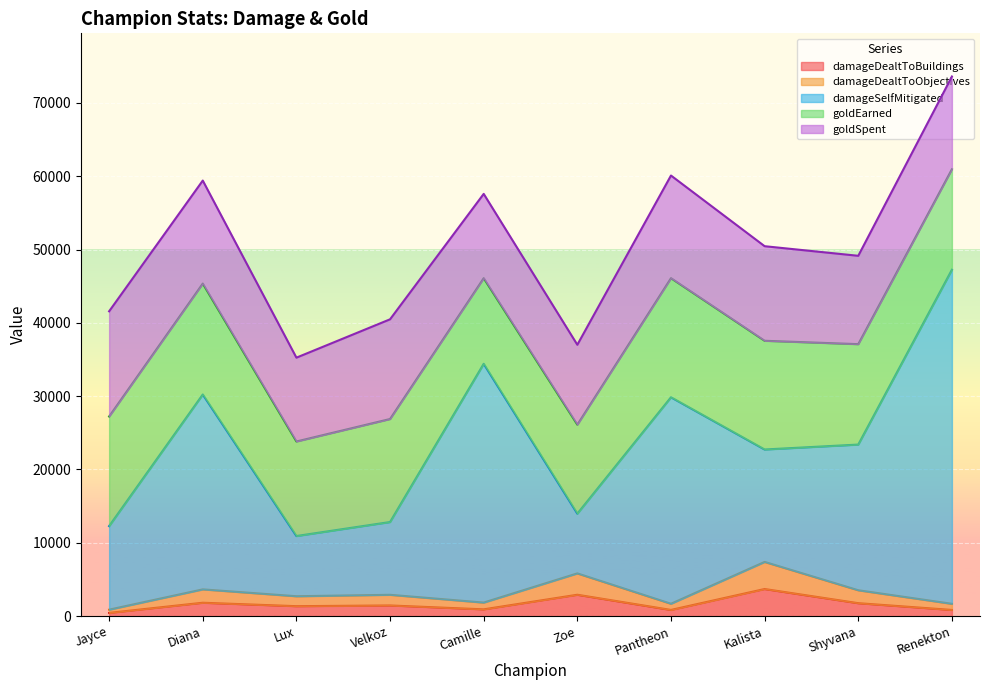

What position from the right is Shyvana?

2